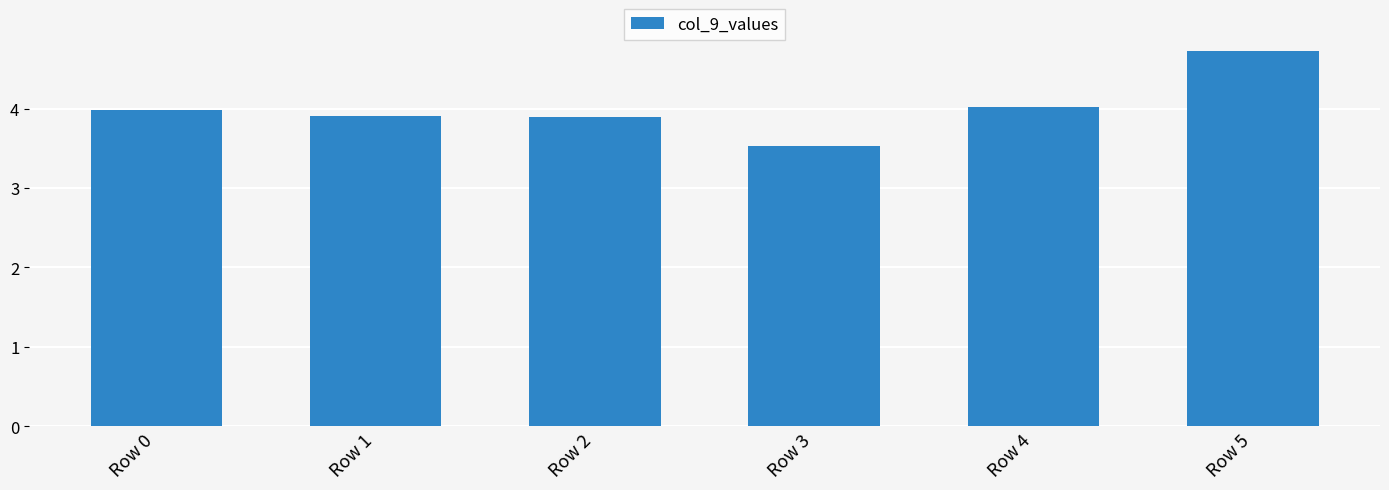

The value at Row 2 is 2.4. True or false?

False